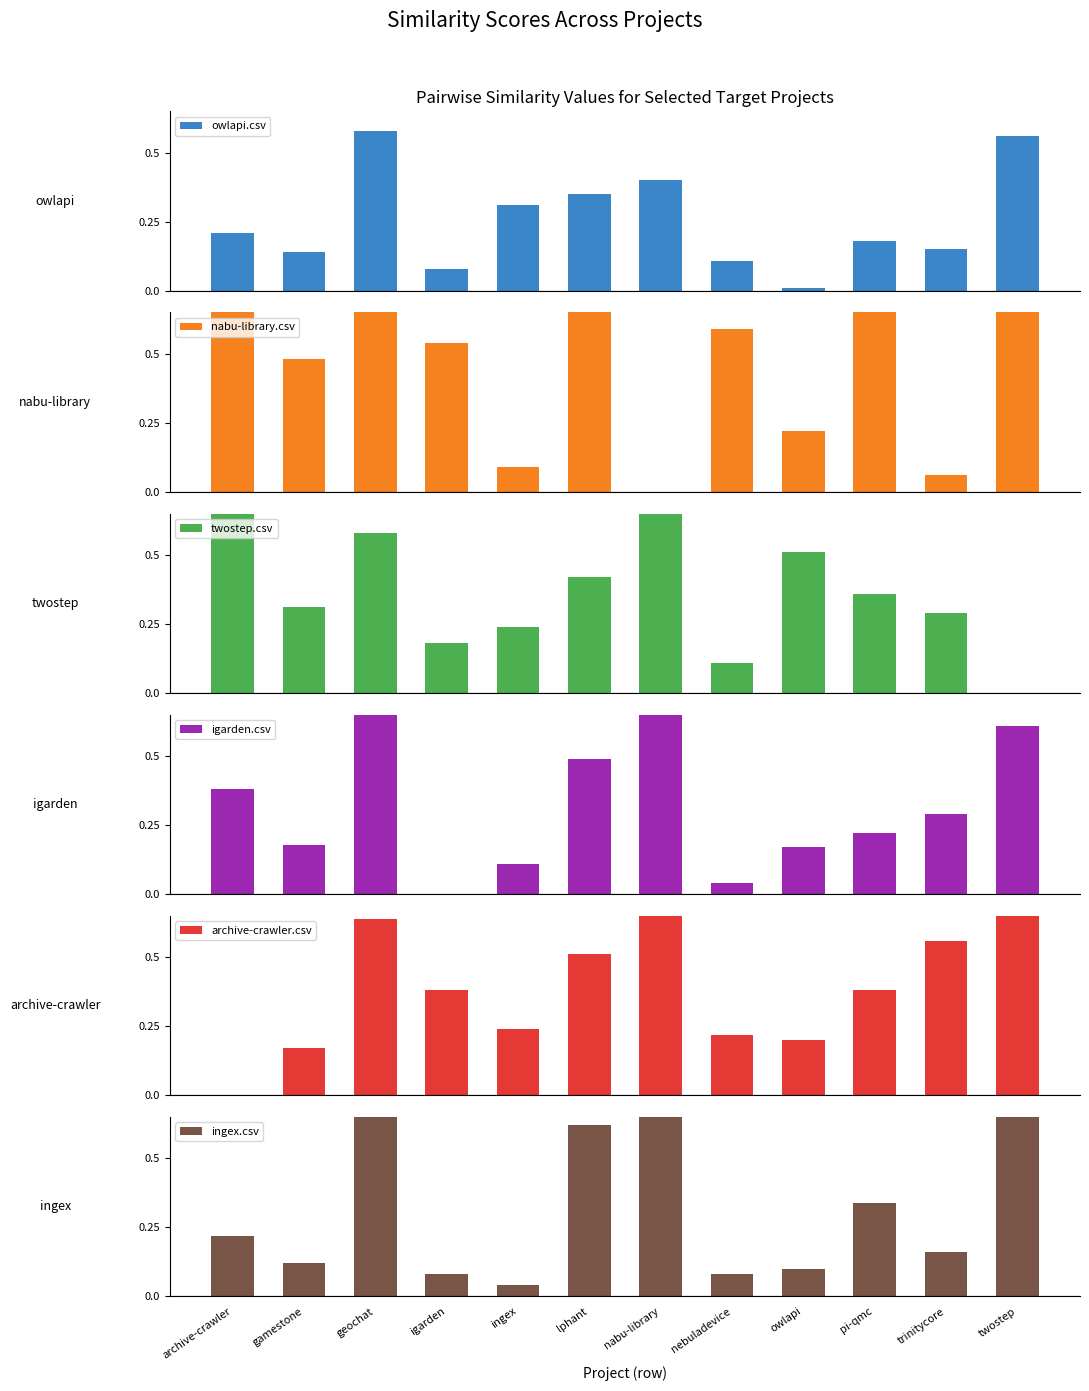

Between twostep and lphant, which is larger?

twostep